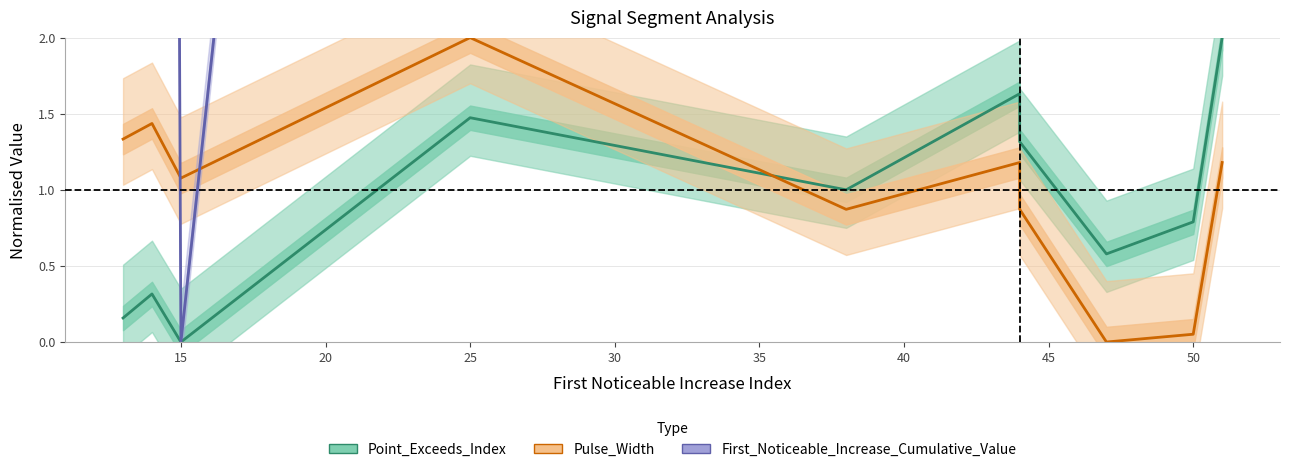

List the series in order of their peak value, highest first.

First_Noticeable_Increase_Cumulative_Value, Point_Exceeds_Index, Pulse_Width